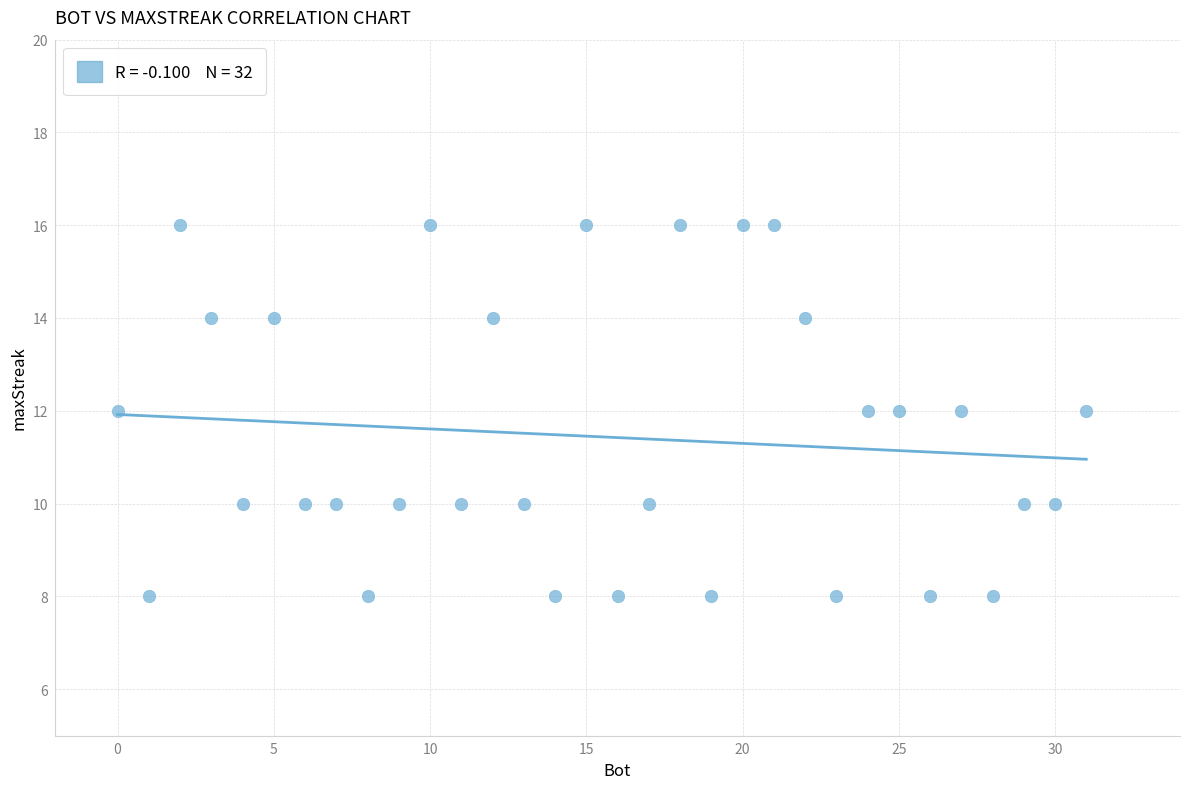

What is the range of X values (max minus min)?

31